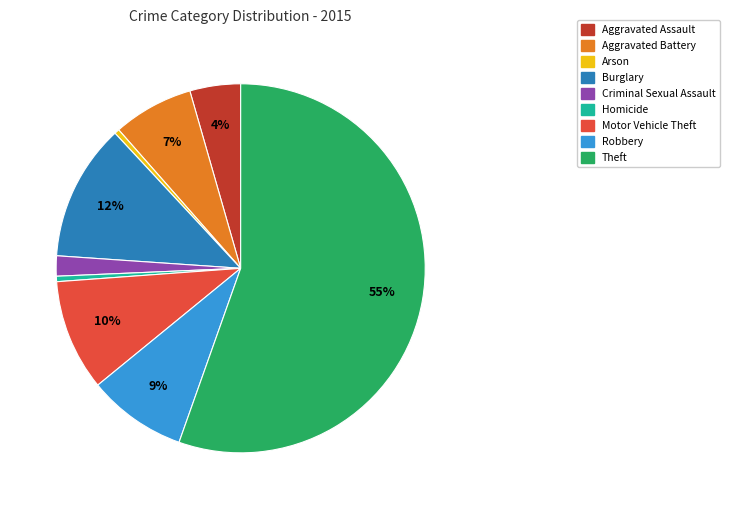

Which slice is the largest?

Theft